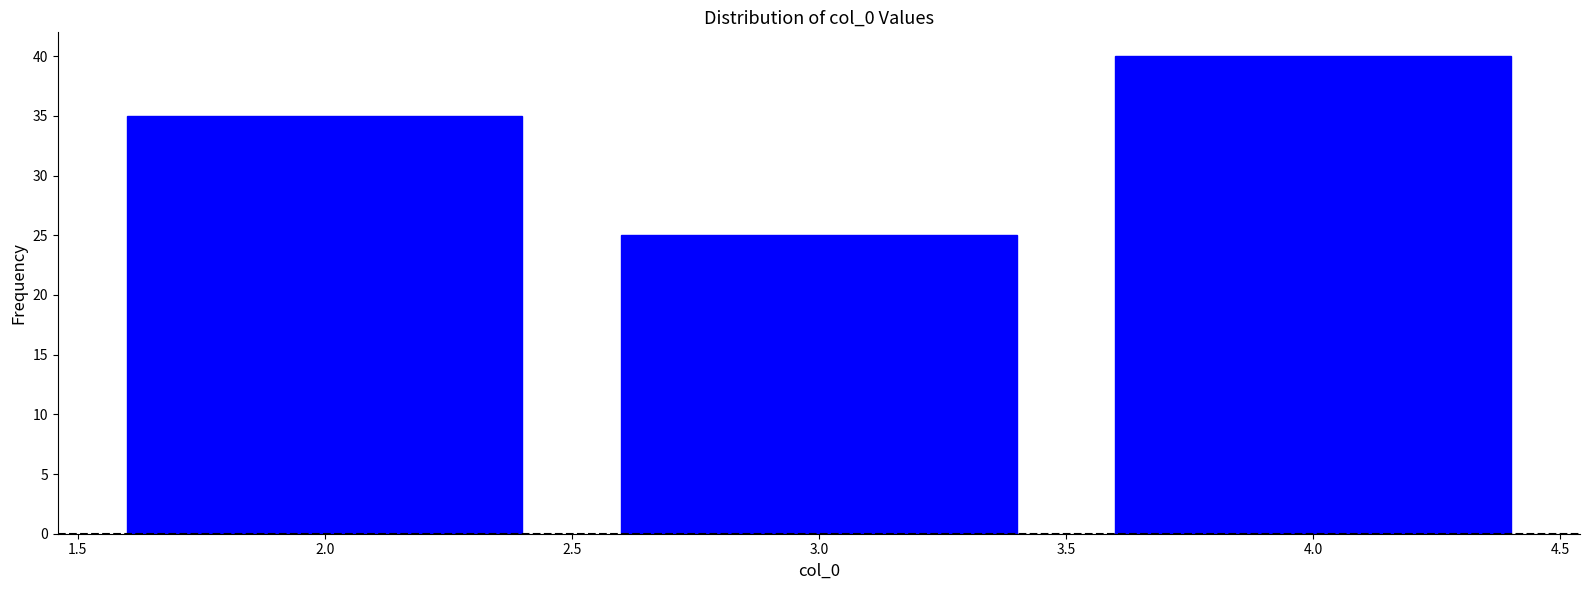

Reading left to right, list every bar in this chart as the range it spans on the x-axis followed by its height. The values are not printed on the chart, so give them approximately, as read against the axis.

1.5 to 2.5: 35
2.5 to 3.5: 25
3.5 to 4.5: 40